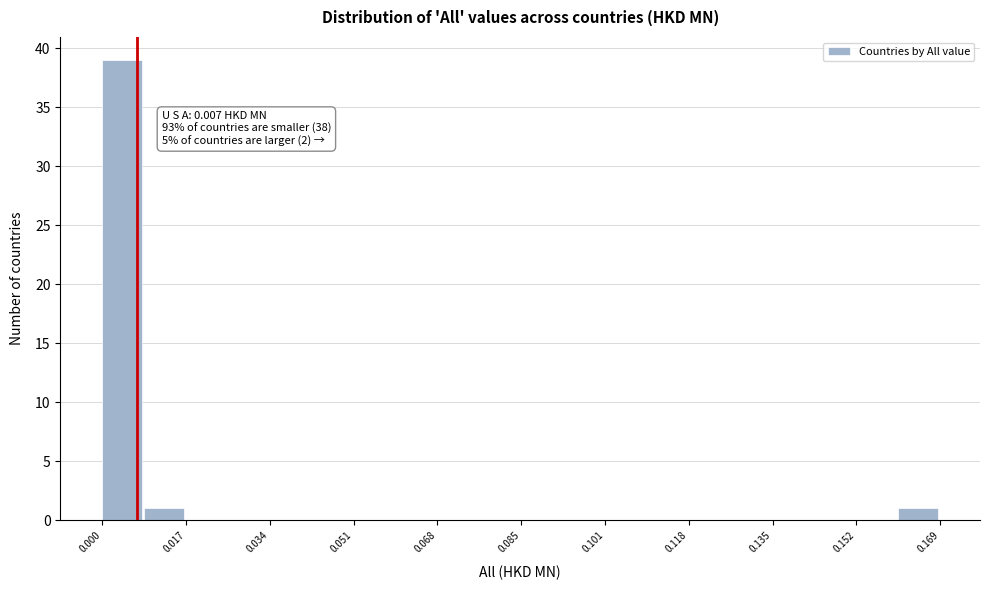

Which range on the x-axis has the tallest bar?

0.000 to 0.008